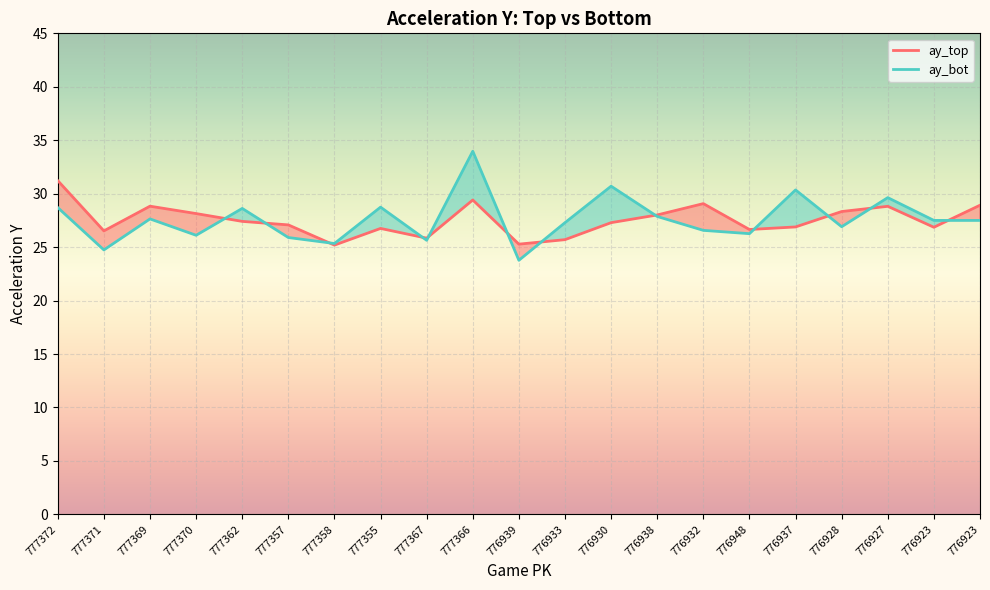

Between 777357 and 776939, which is larger?

777357